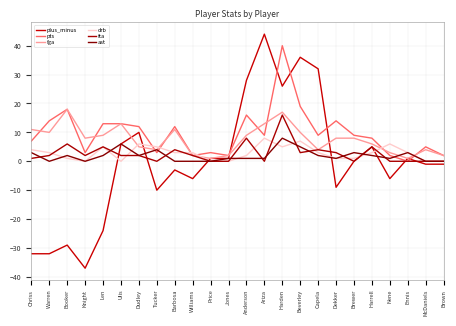

What is the spread (max minus min) of values at Jones?

2